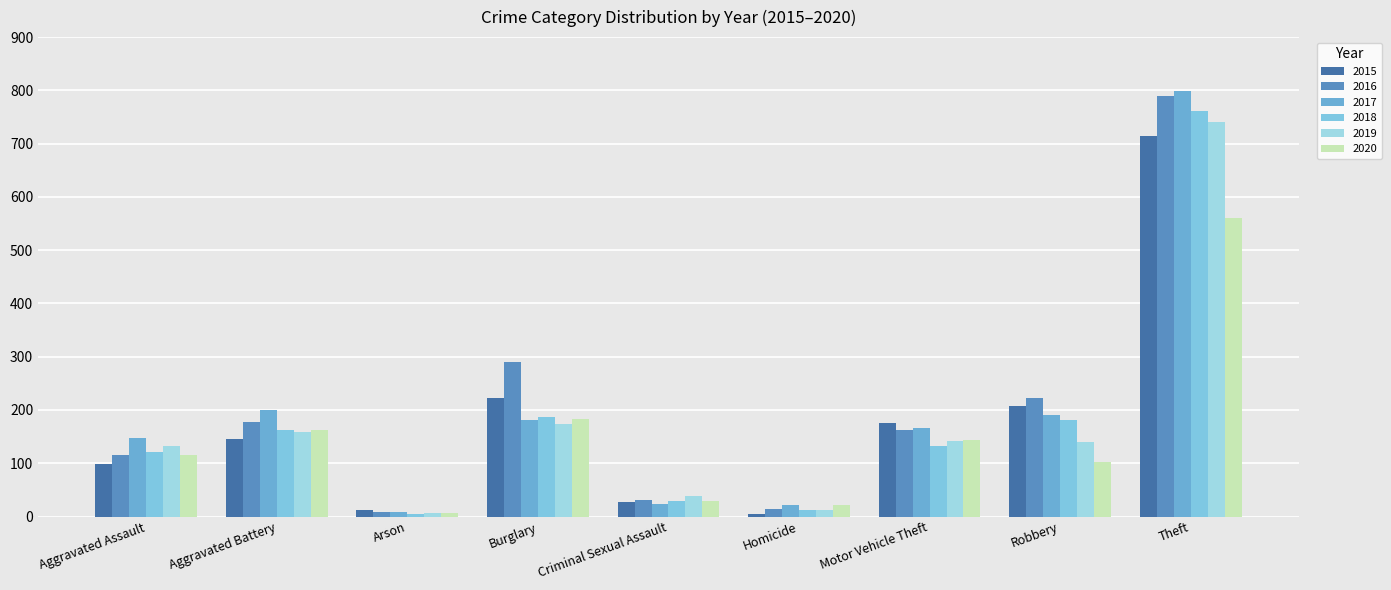

Is the value of 2016 at Theft greater than the value of 2017 at Aggravated Battery?

Yes